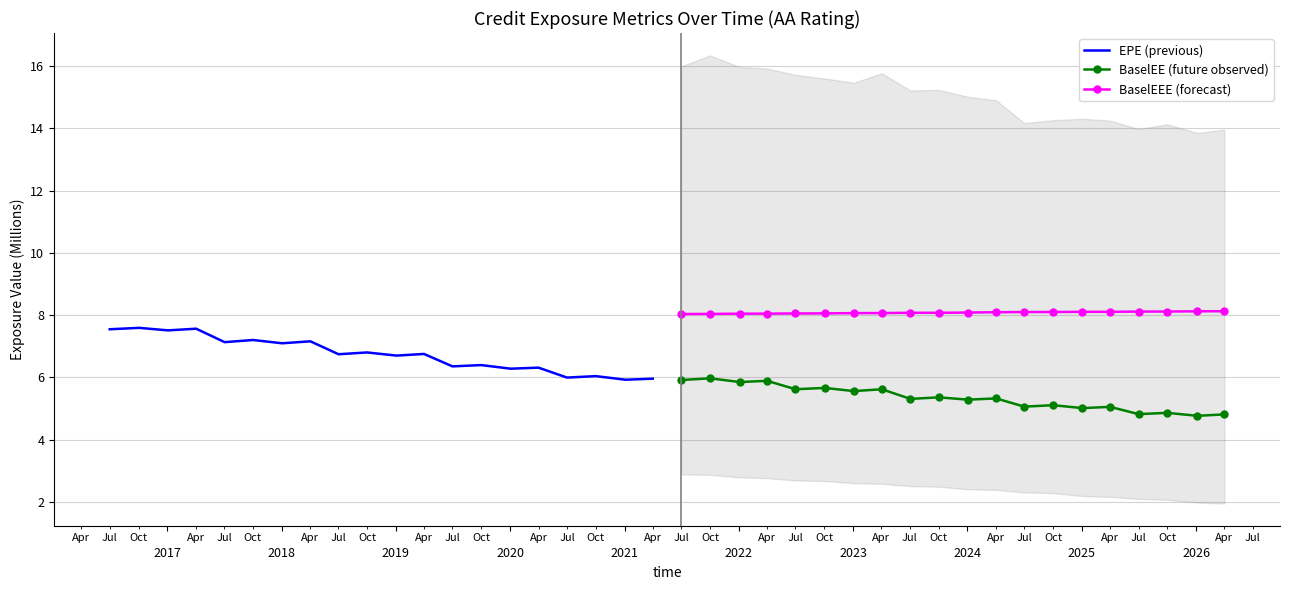

What is the minimum value for BaselEEE (forecast)?

8.0